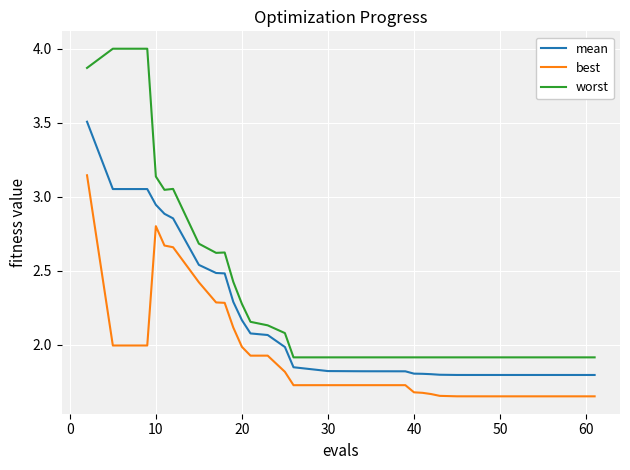

What is the maximum value shown in the chart?

4.0